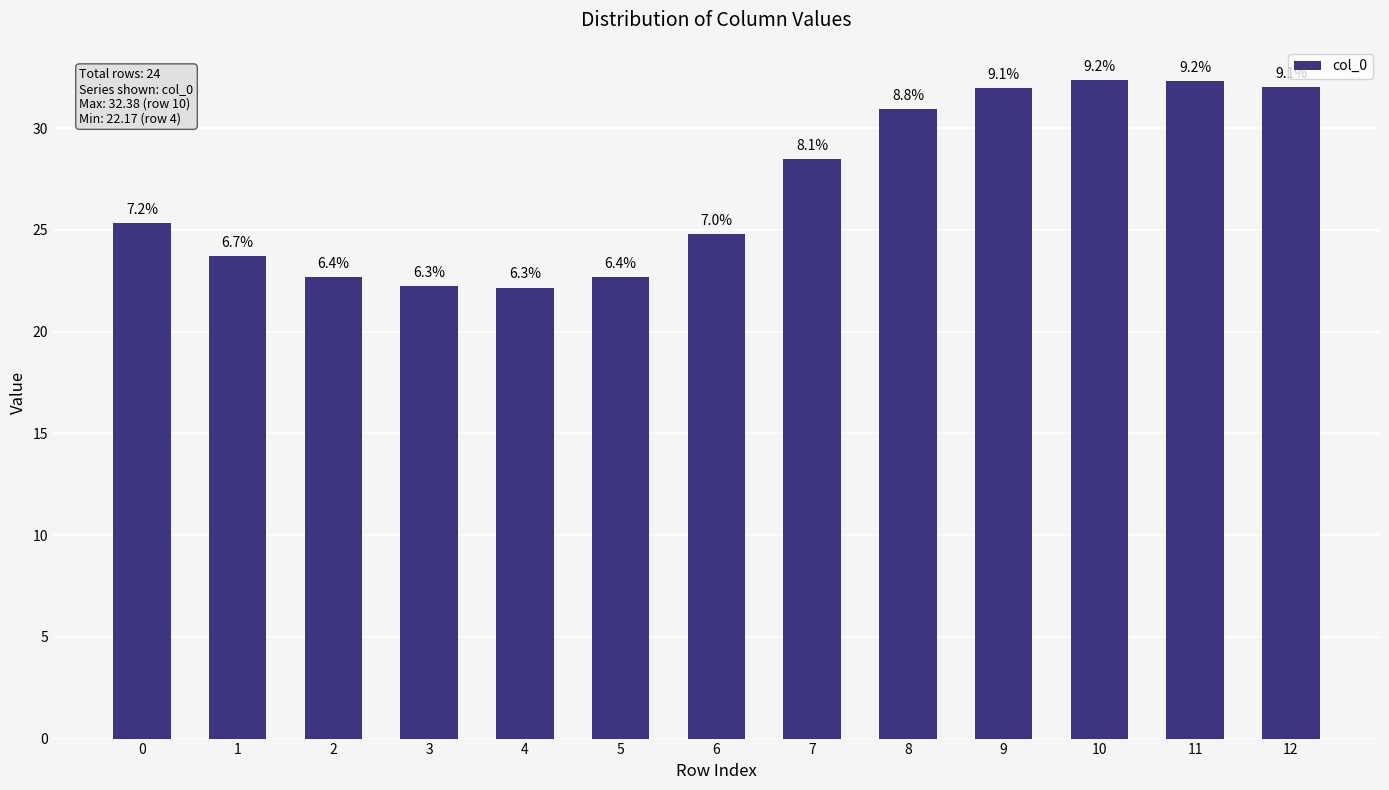

Are the bars horizontal?

No